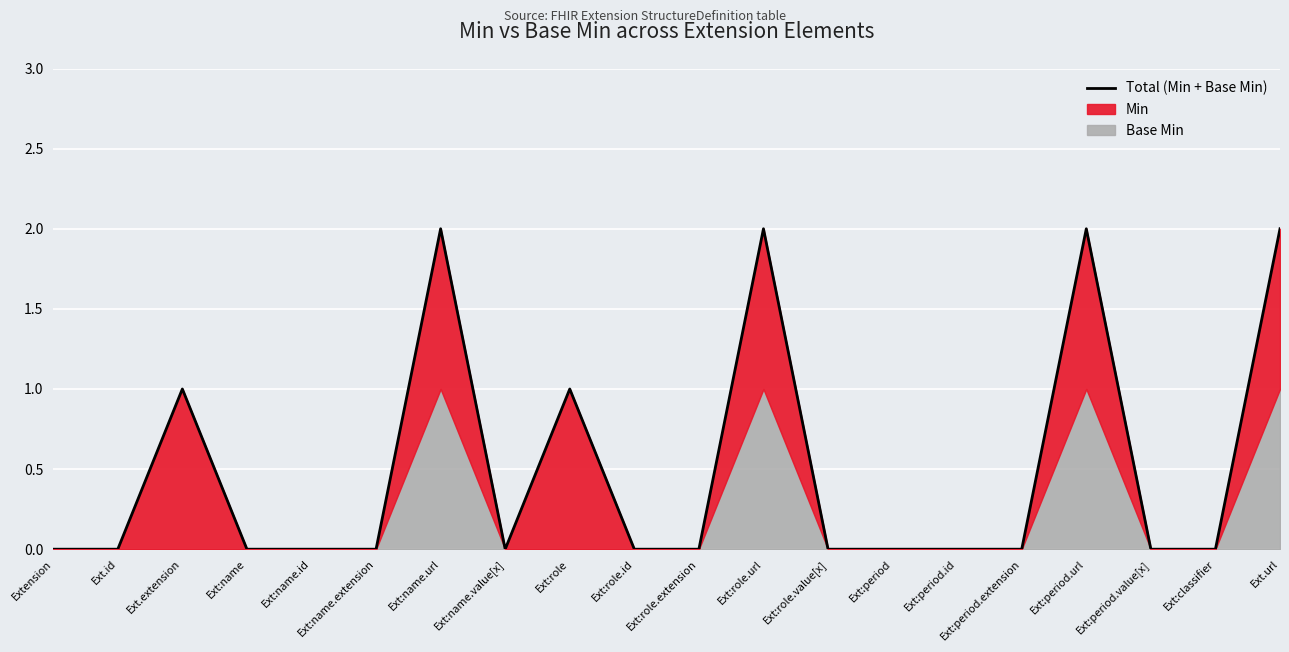

What position from the left is Ext:period?

14